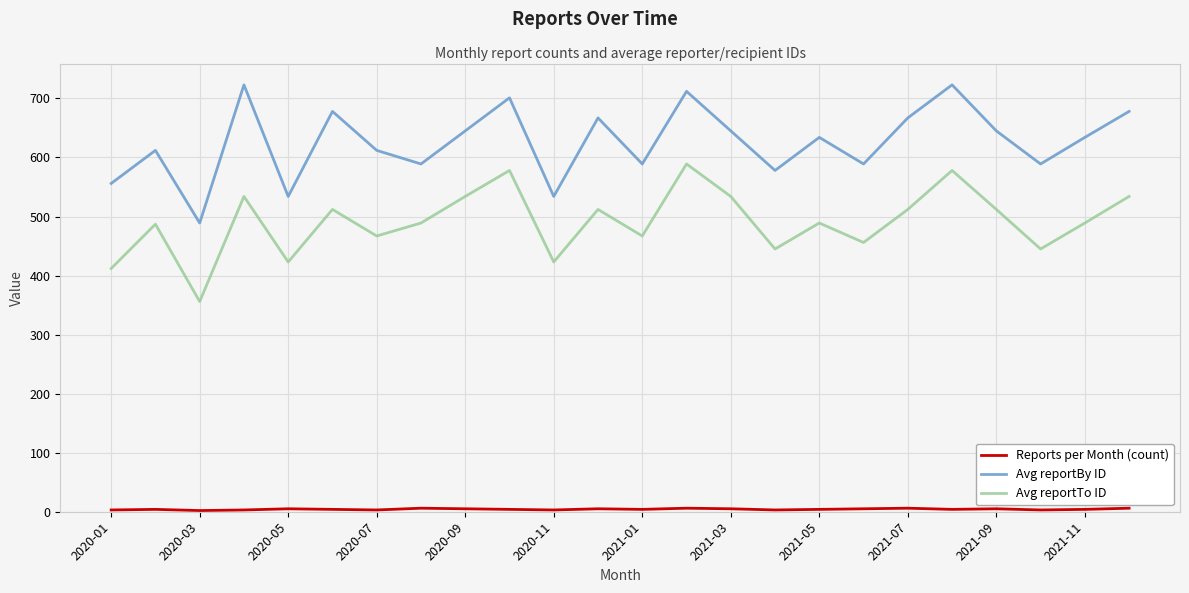

What is the difference between the maximum and minimum values in the Avg reportTo ID series?

233